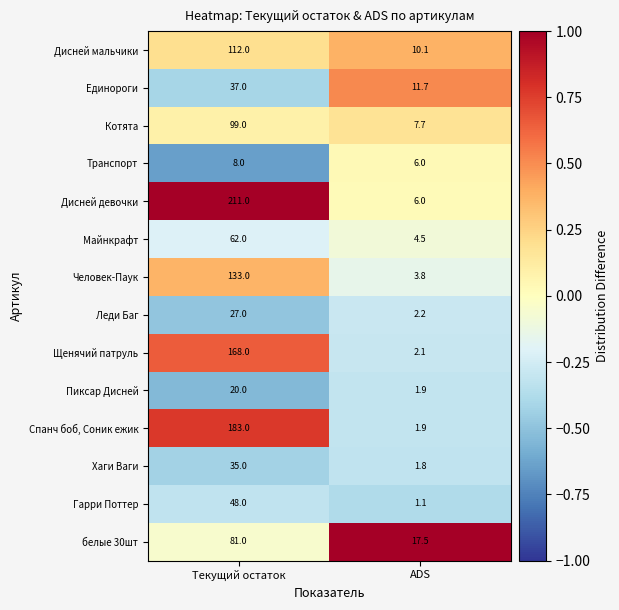

List the series in order of their peak value, highest first.

Дисней девочки, Спанч боб, Соник ежик, Щенячий патруль, Человек-Паук, Дисней мальчики, Котята, белые 30шт, Майнкрафт, Гарри Поттер, Единороги, Хаги Ваги, Леди Баг, Пиксар Дисней, Транспорт